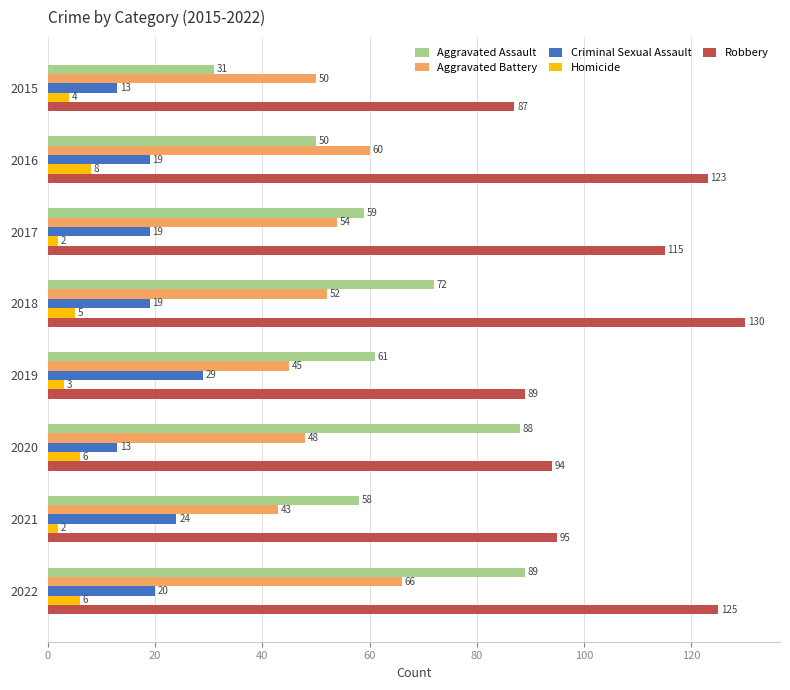

Which series has the widest spread of values?

Aggravated Assault